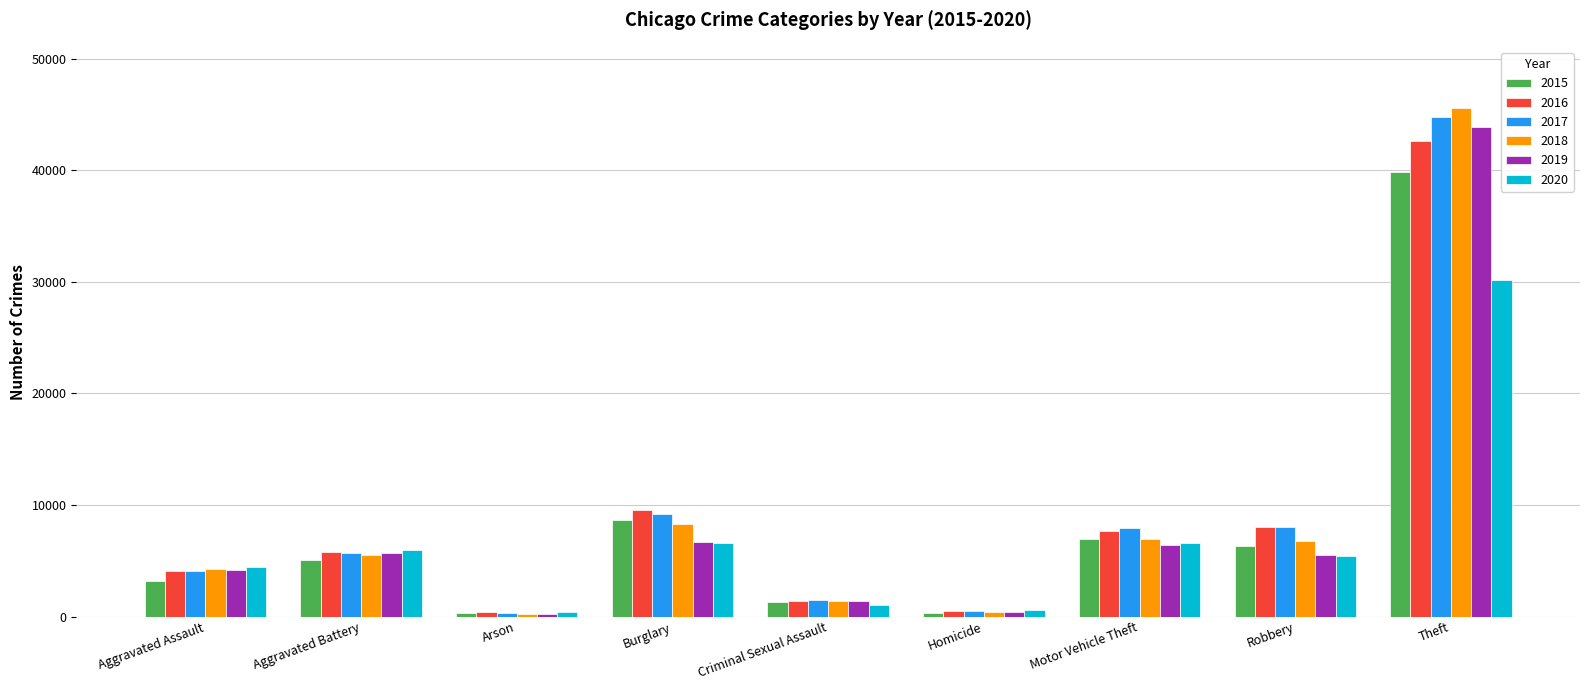

What are all the series names shown in the legend?

2015, 2016, 2017, 2018, 2019, 2020